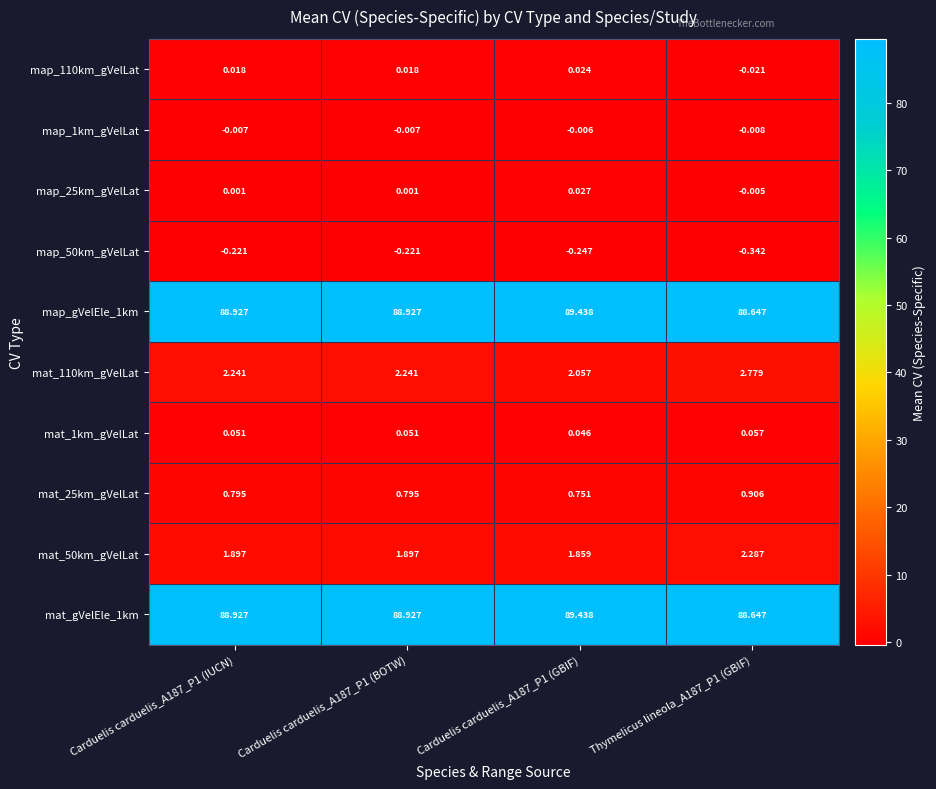

What is the total value across all series at Carduelis carduelis_A187_P1 (IUCN)?

182.6